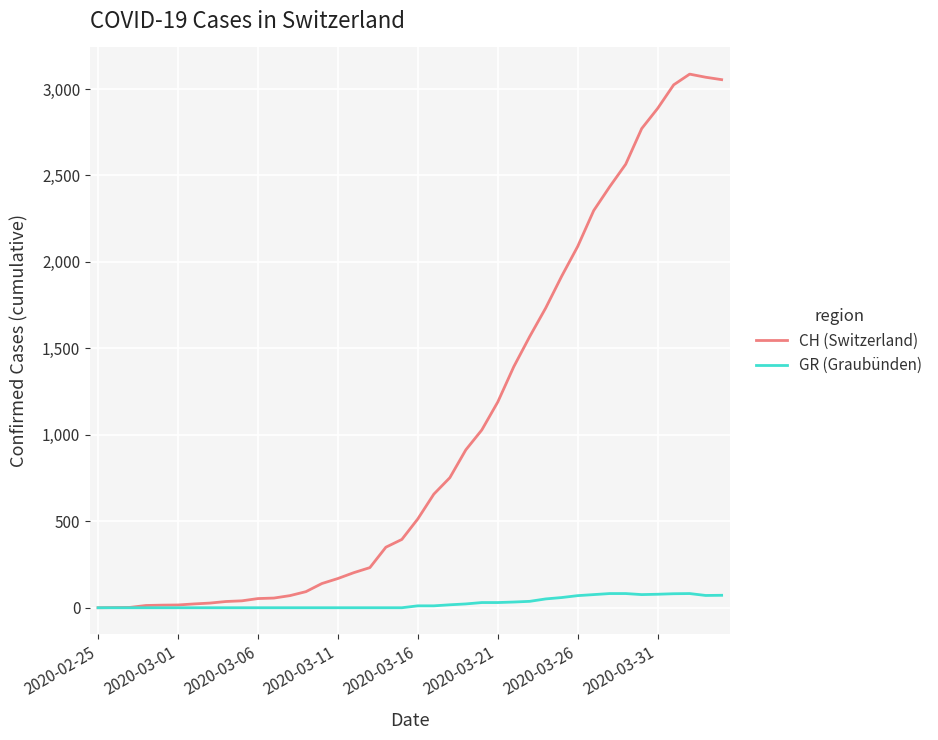

Which series has the widest spread of values?

CH (Switzerland)